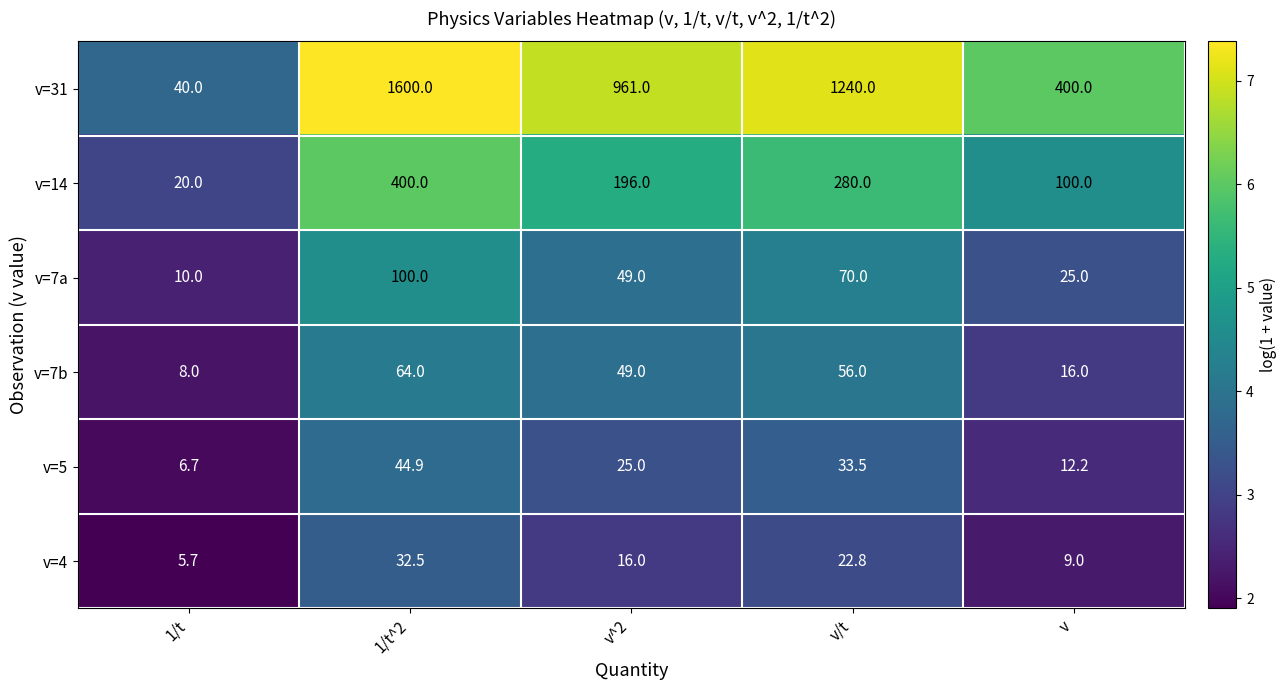

Reading left to right, transcribe all the data shown in this chart.

v=31: 40.0	1600.0	961.0	1240.0	400.0
v=14: 20.0	400.0	196.0	280.0	100.0
v=7a: 10.0	100.0	49.0	70.0	25.0
v=7b: 8.0	64.0	49.0	56.0	16.0
v=5: 6.7	44.9	25.0	33.5	12.2
v=4: 5.7	32.5	16.0	22.8	9.0